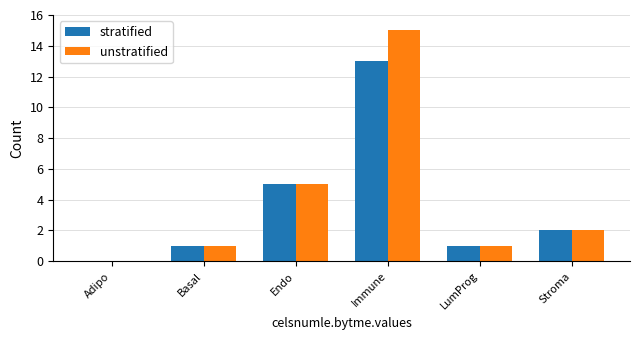

At which label does stratified reach its peak?

Immune